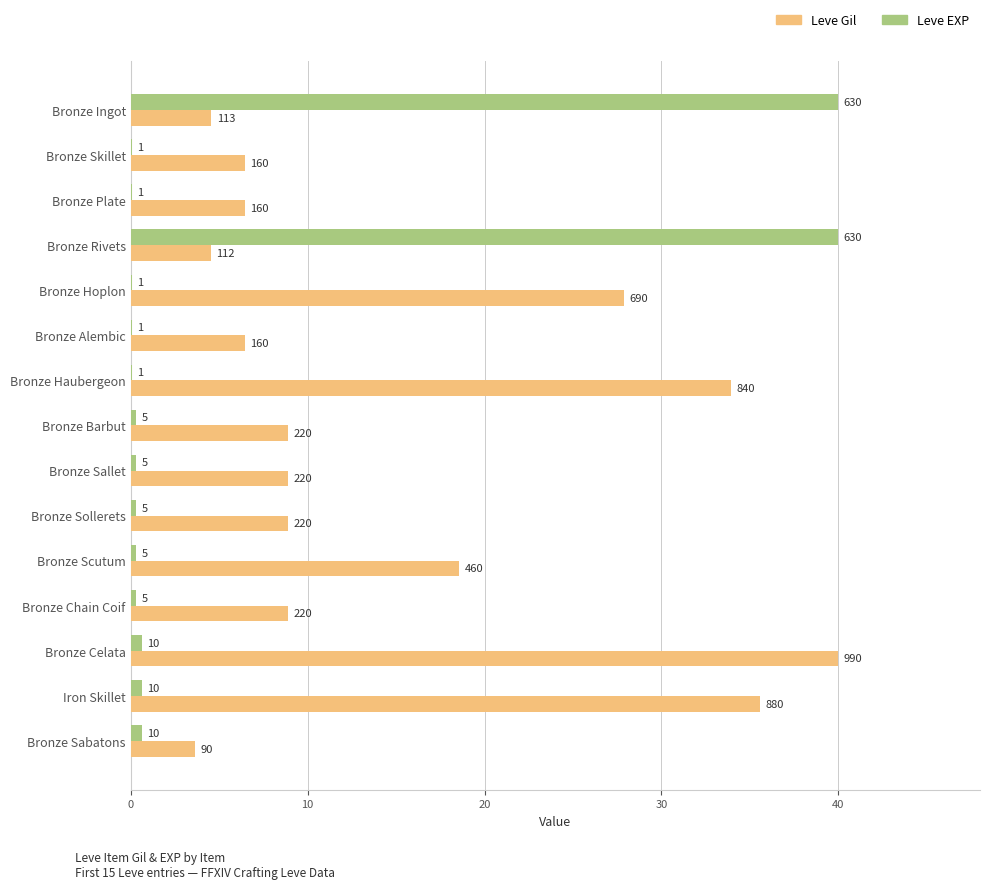

What is the minimum value for Leve EXP?

0.1